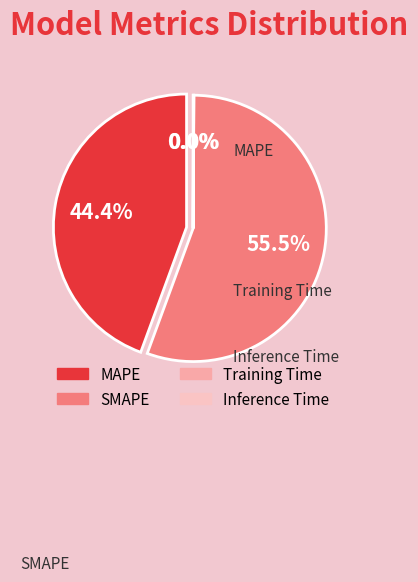

What is the change in value from MAPE to Inference Time?

-40.0